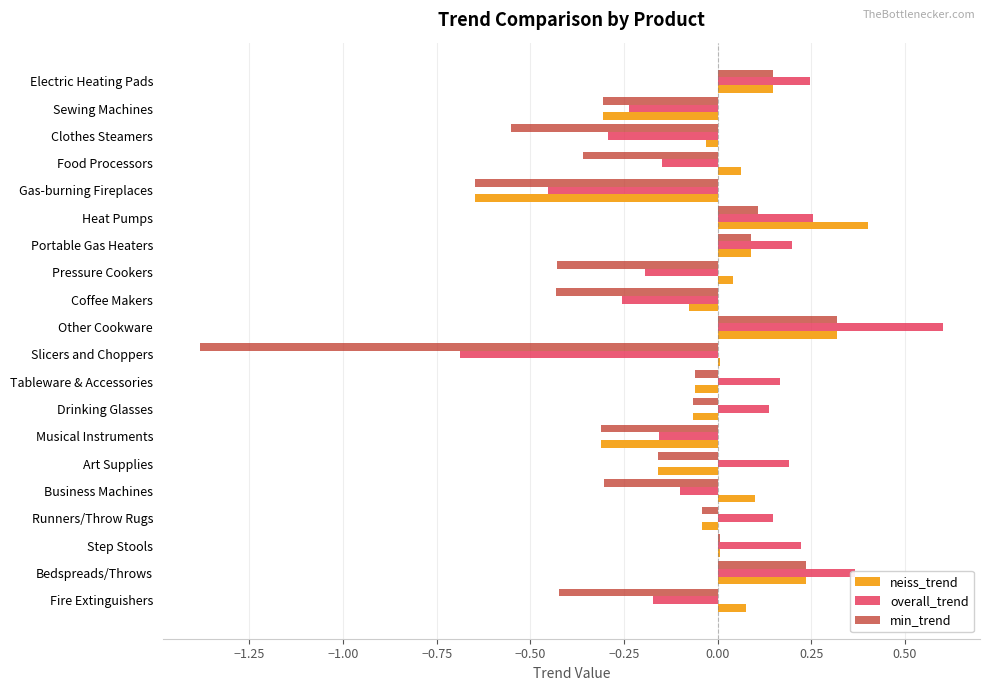

Is the value of overall_trend at Fire Extinguishers greater than the value of min_trend at Fire Extinguishers?

Yes